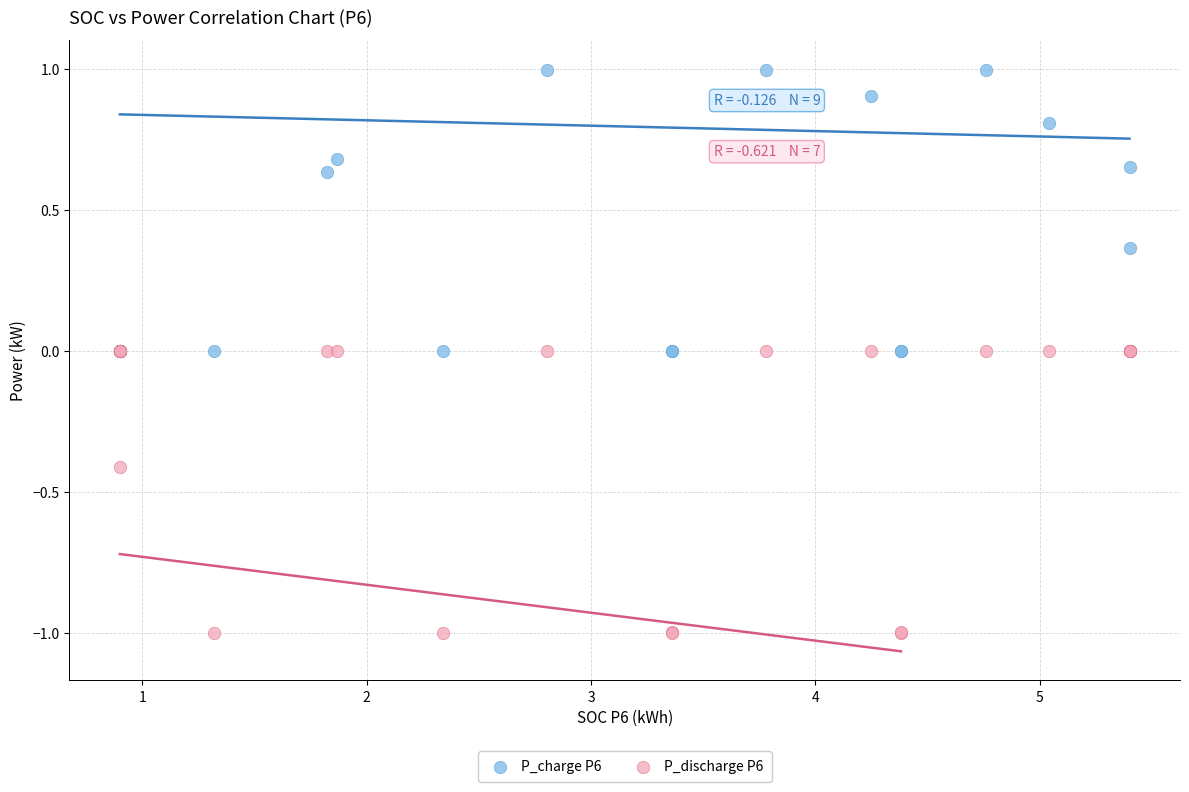

Which series reaches the minimum Y coordinate?

P_discharge P6